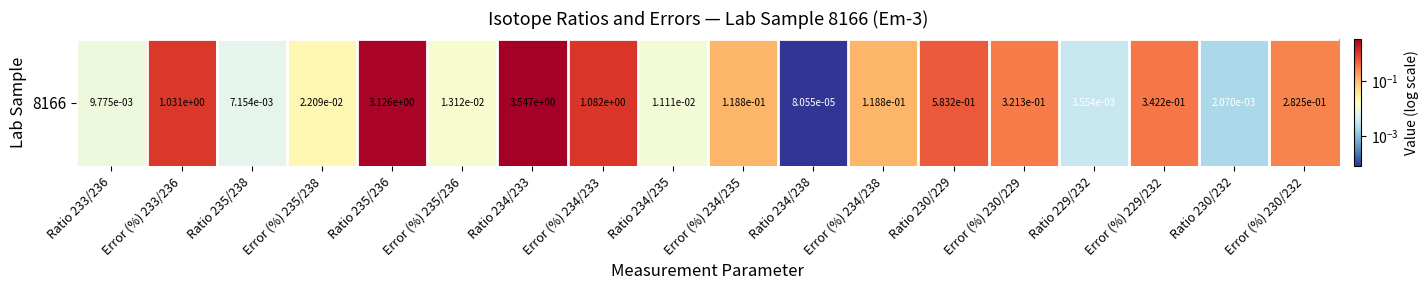

What is the difference between the maximum and minimum values?

3.5